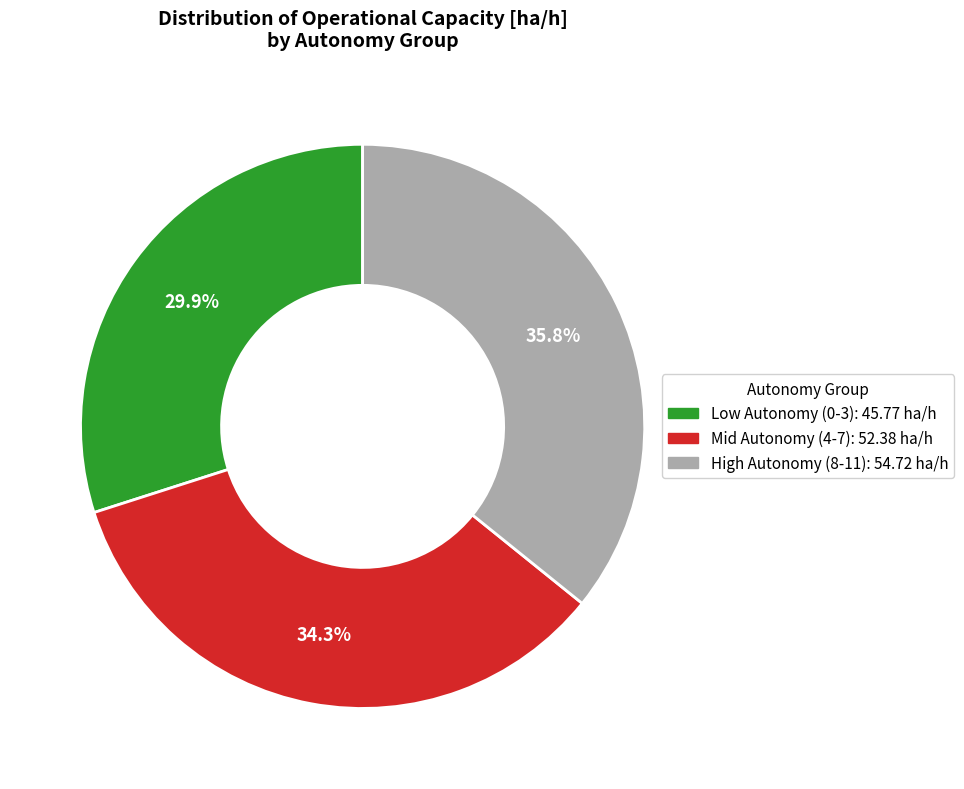

Is there a majority slice in this chart?

No